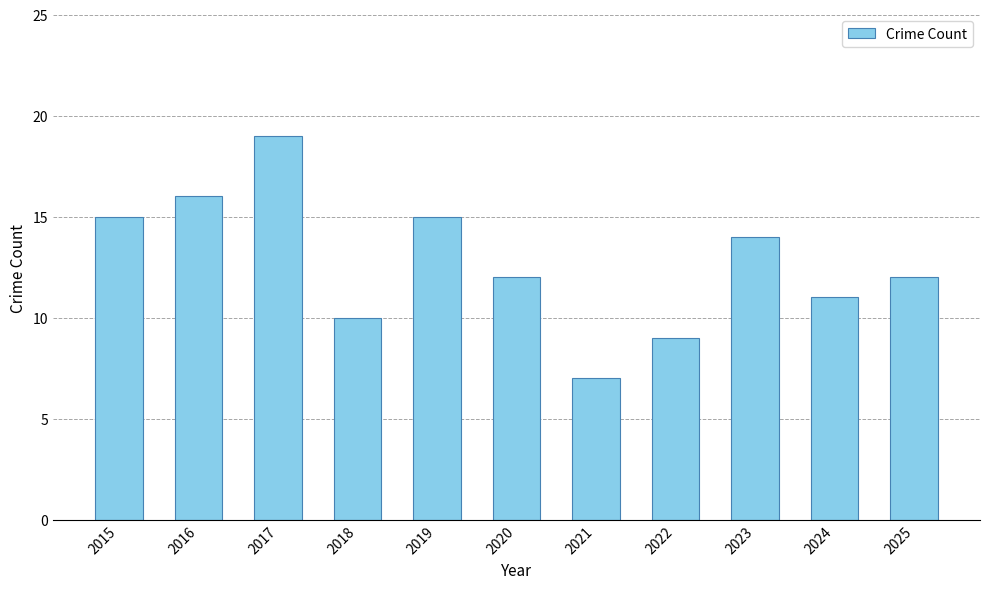

What is the difference between the values at 2021 and 2024?

4